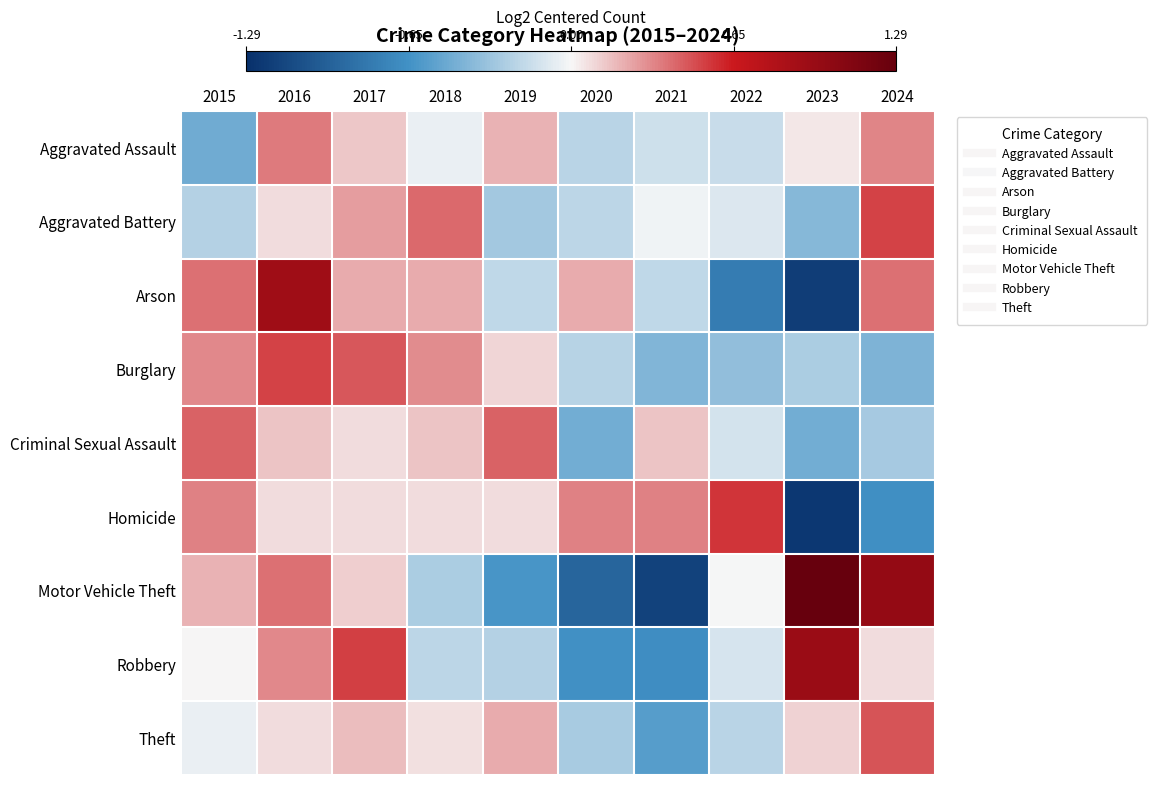

Reading left to right, transcribe all the data shown in this chart.

Aggravated Assault: 2015=-0.5	2016=0.4	2017=0.1	2018=-0.0	2019=0.2	2020=-0.2	2021=-0.1	2022=-0.2	2023=0.0	2024=0.3
Aggravated Battery: 2015=-0.2	2016=0.1	2017=0.3	2018=0.4	2019=-0.3	2020=-0.2	2021=-0.0	2022=-0.1	2023=-0.4	2024=0.5
Arson: 2015=0.4	2016=0.9	2017=0.2	2018=0.2	2019=-0.2	2020=0.2	2021=-0.2	2022=-0.8	2023=-1.2	2024=0.4
Burglary: 2015=0.3	2016=0.5	2017=0.5	2018=0.3	2019=0.1	2020=-0.2	2021=-0.4	2022=-0.4	2023=-0.3	2024=-0.4
Criminal Sexual Assault: 2015=0.4	2016=0.1	2017=0.1	2018=0.1	2019=0.4	2020=-0.5	2021=0.1	2022=-0.1	2023=-0.5	2024=-0.3
Homicide: 2015=0.3	2016=0.1	2017=0.1	2018=0.1	2019=0.1	2020=0.3	2021=0.3	2022=0.6	2023=-1.2	2024=-0.7
Motor Vehicle Theft: 2015=0.2	2016=0.4	2017=0.1	2018=-0.3	2019=-0.6	2020=-0.9	2021=-1.2	2022=-0.0	2023=1.3	2024=1.0
Robbery: 2015=0.0	2016=0.3	2017=0.5	2018=-0.2	2019=-0.2	2020=-0.7	2021=-0.7	2022=-0.1	2023=1.0	2024=0.1
Theft: 2015=-0.0	2016=0.1	2017=0.2	2018=0.1	2019=0.2	2020=-0.3	2021=-0.6	2022=-0.2	2023=0.1	2024=0.5